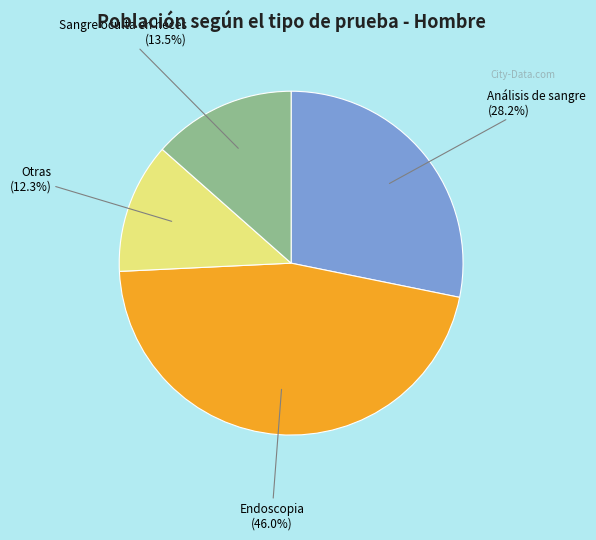

Is there a majority slice in this chart?

No